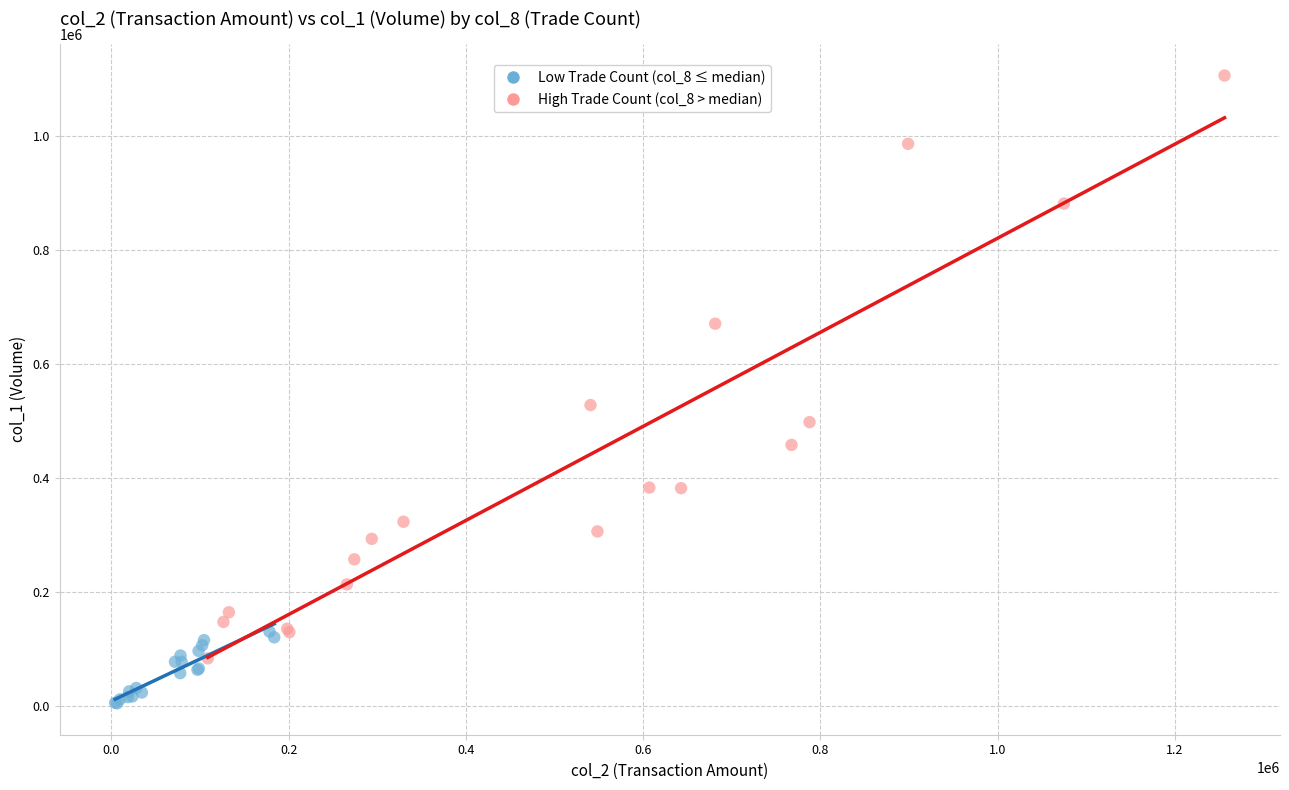

Which series has the largest Y range (max minus min)?

High Trade Count (col_8 > median)